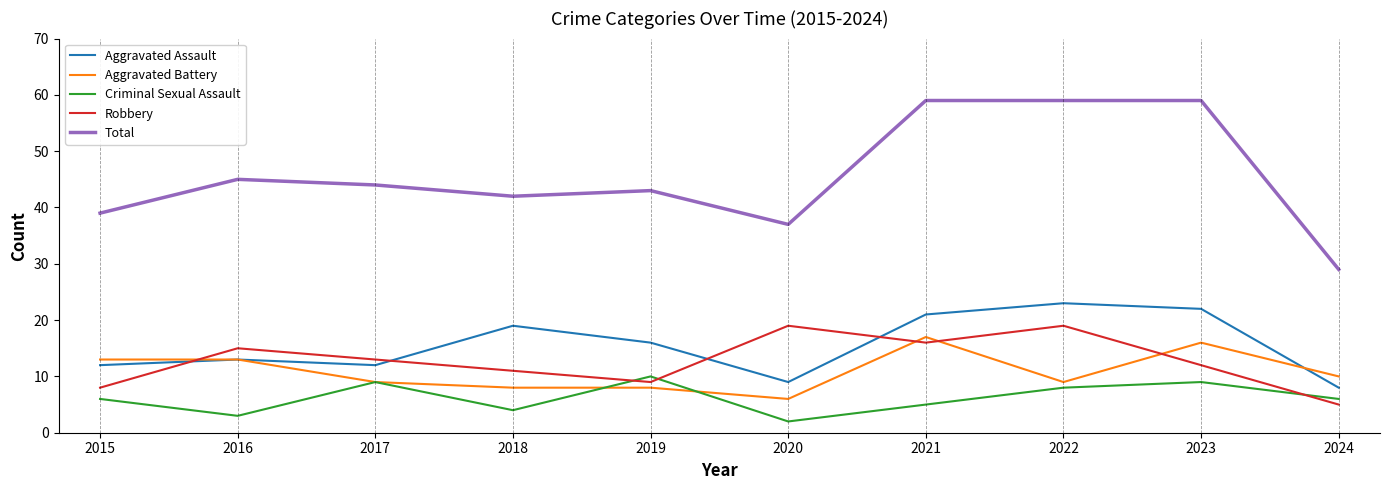

True or false: Aggravated Battery and Total intersect in this chart.

False